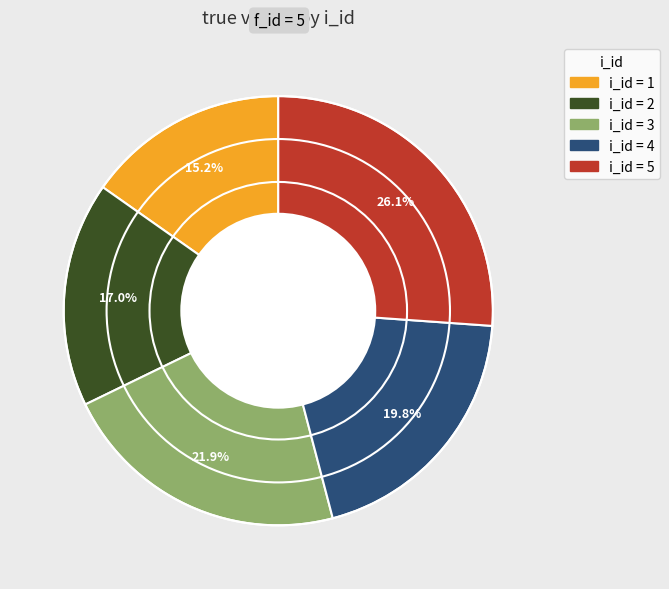

Does any single category account for the majority?

No